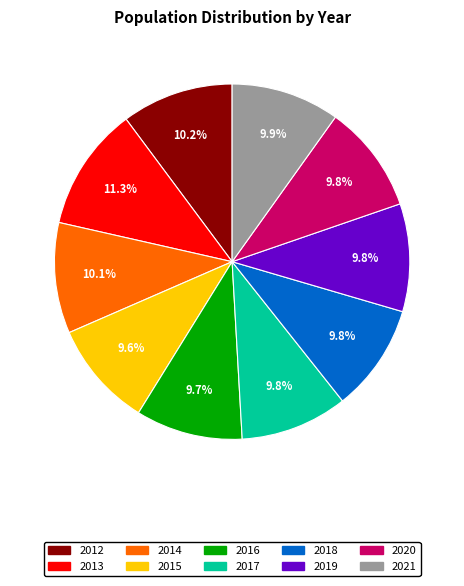

Do 2017 and 2013 together represent more than half of the pie?

No